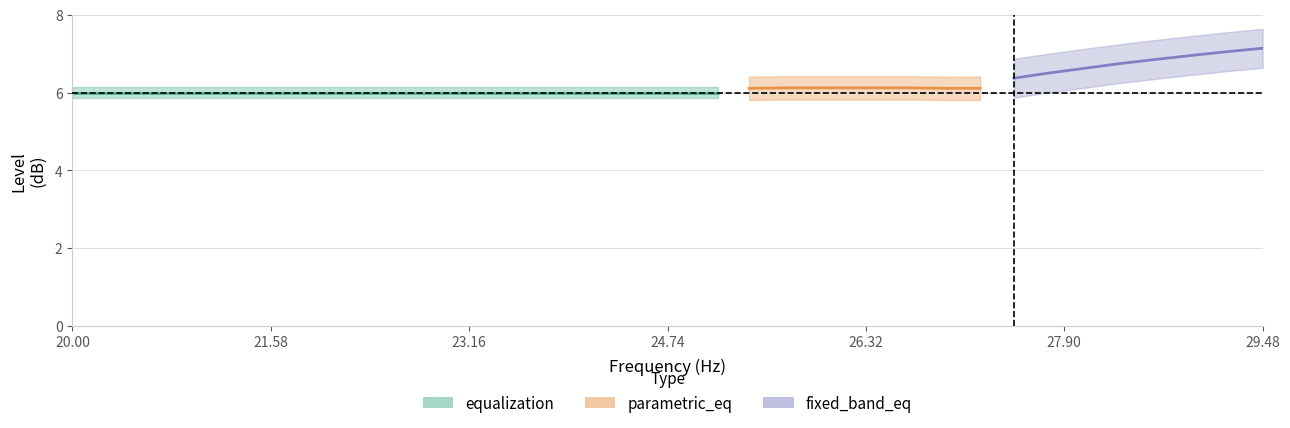

What is the difference between the fixed_band_eq values at 5 and 6?

0.1